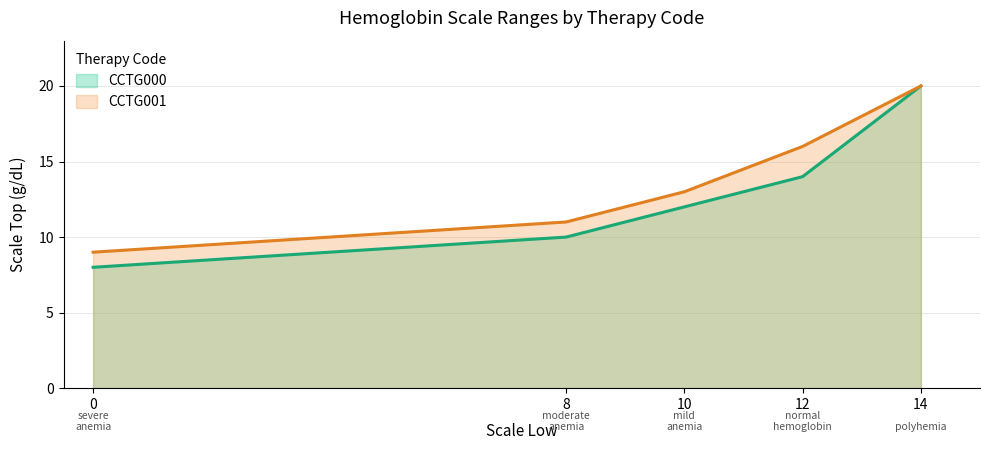

How many lines are shown in the chart?

2